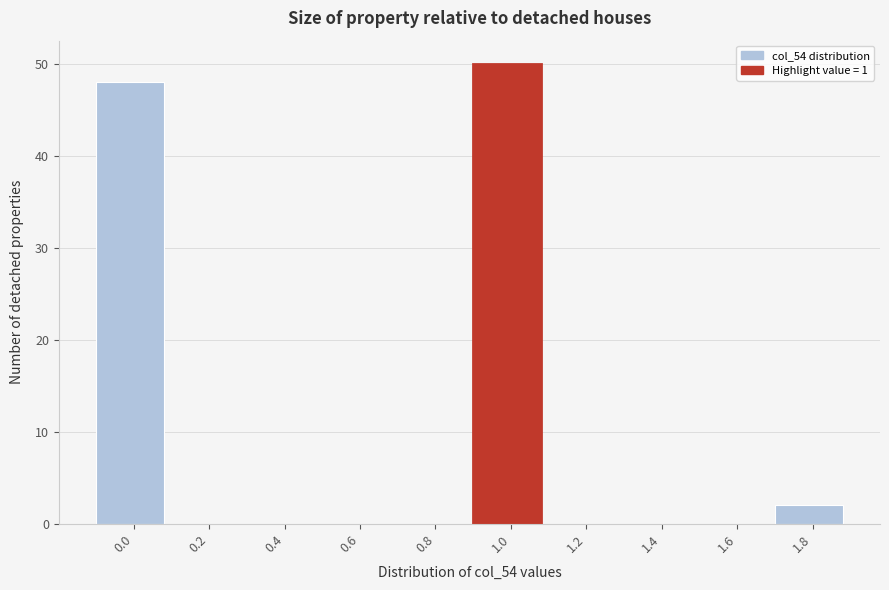

Reading left to right, what are all the values shown in this chart?

0.0=48	0.2=0	0.4=0	0.6=0	0.8=0	1.0=50	1.2=0	1.4=0	1.6=0	1.8=2